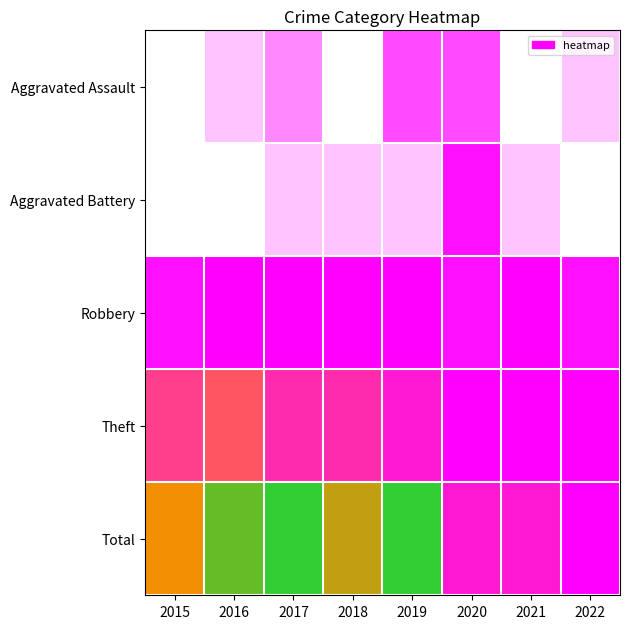

What is the total value across all series at 2016?

54